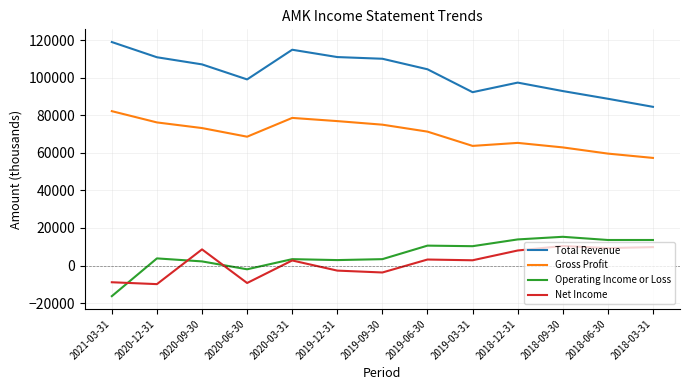

List the series in order of their peak value, highest first.

Total Revenue, Gross Profit, Operating Income or Loss, Net Income